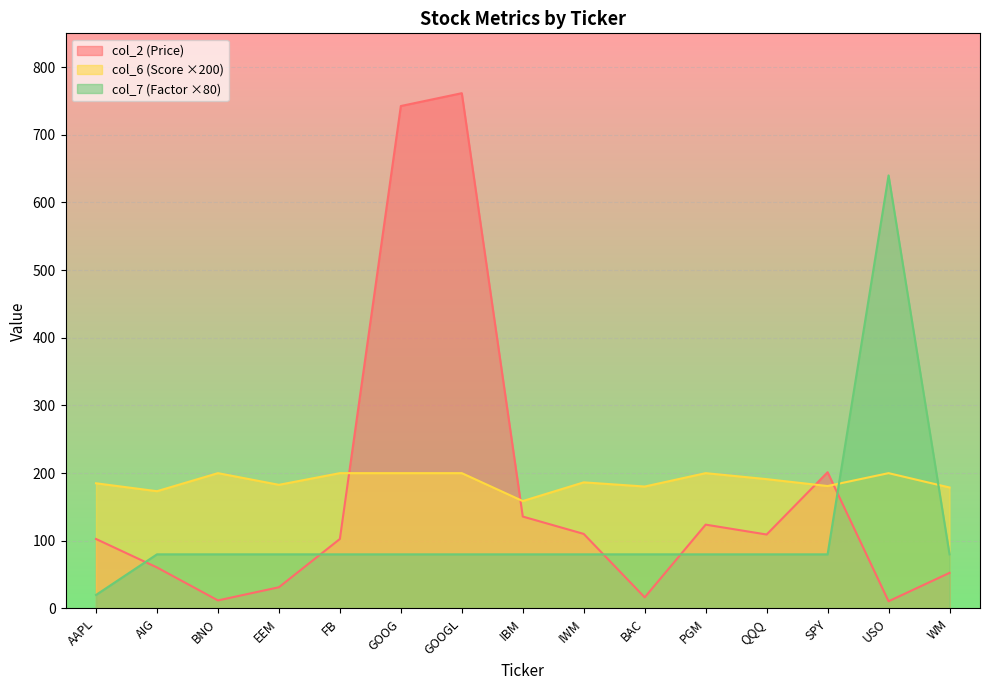

What position from the left is BAC?

10